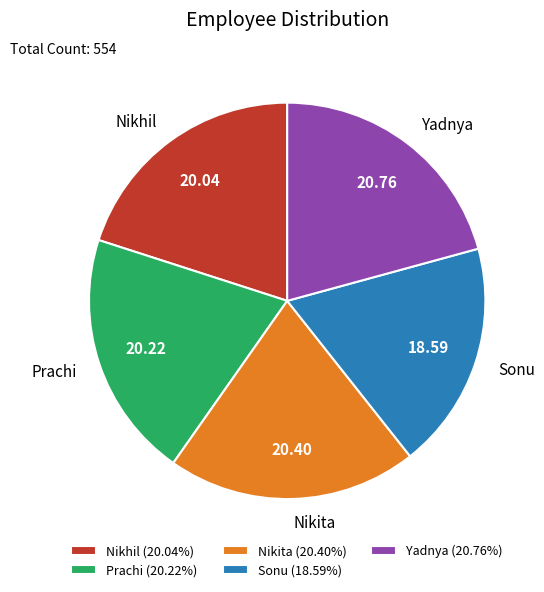

Is there any slice that represents more than half of the pie?

No